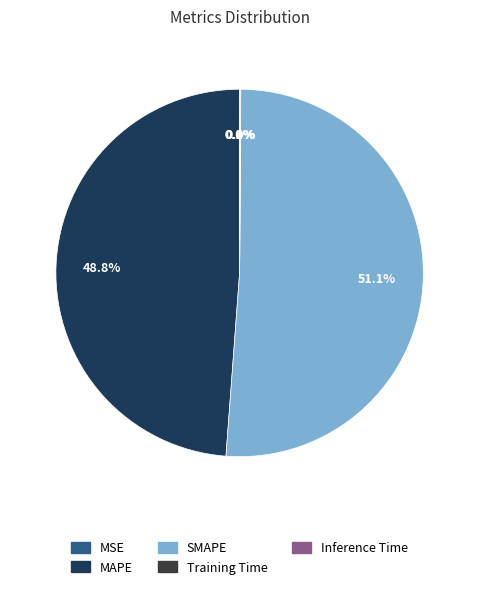

What percentage is the MAPE slice, to the nearest percent?

49%